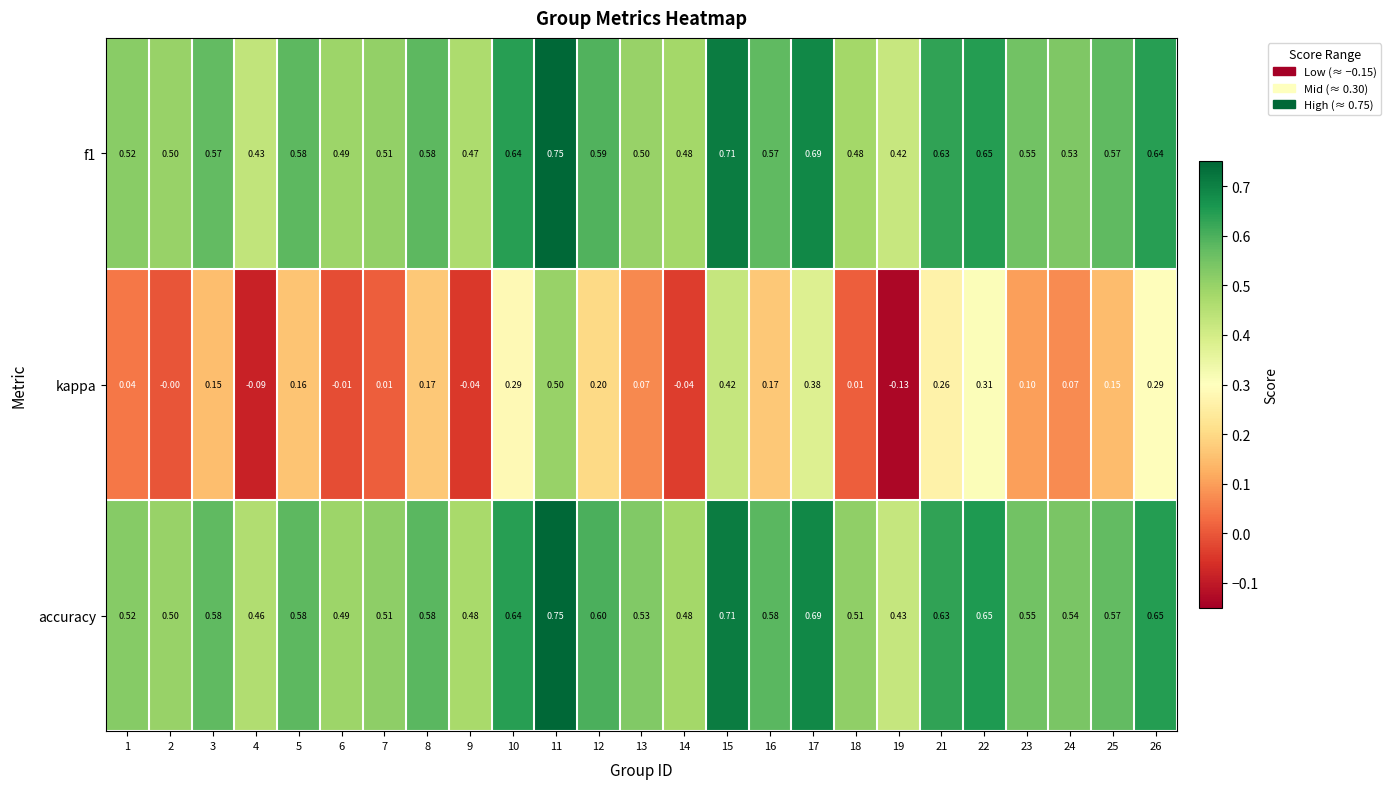

What is the spread (max minus min) of values at 24?

0.5